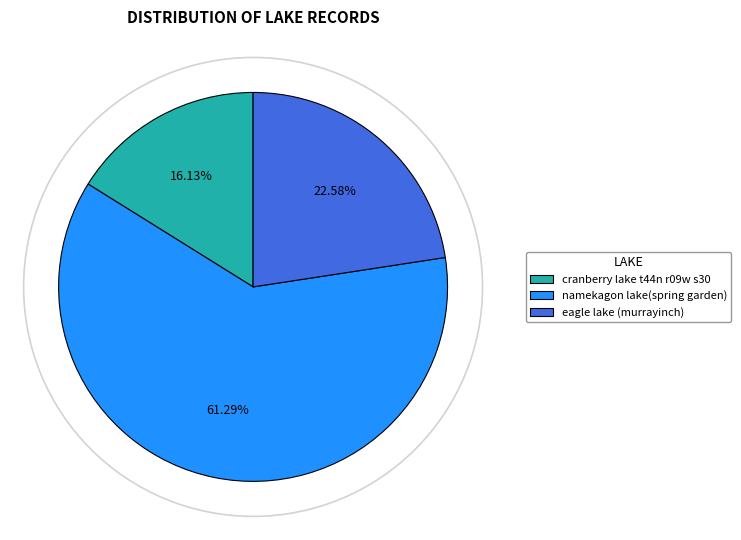

Which slice is the largest?

namekagon lake(spring garden)